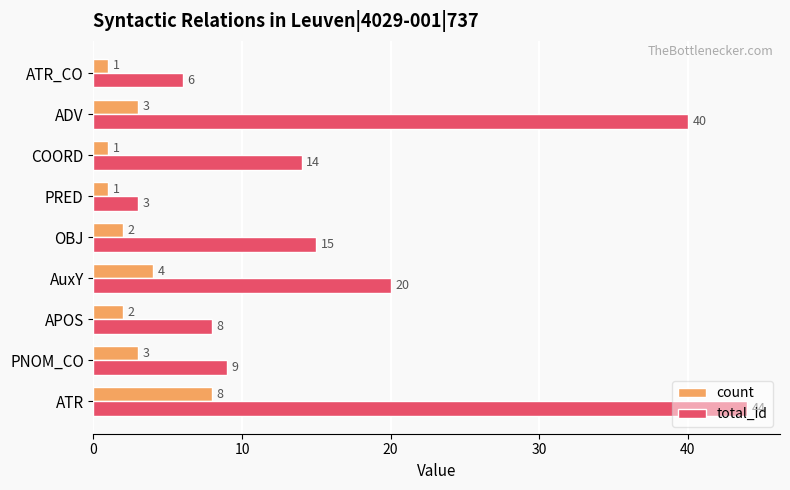

What is the maximum value for count?

8